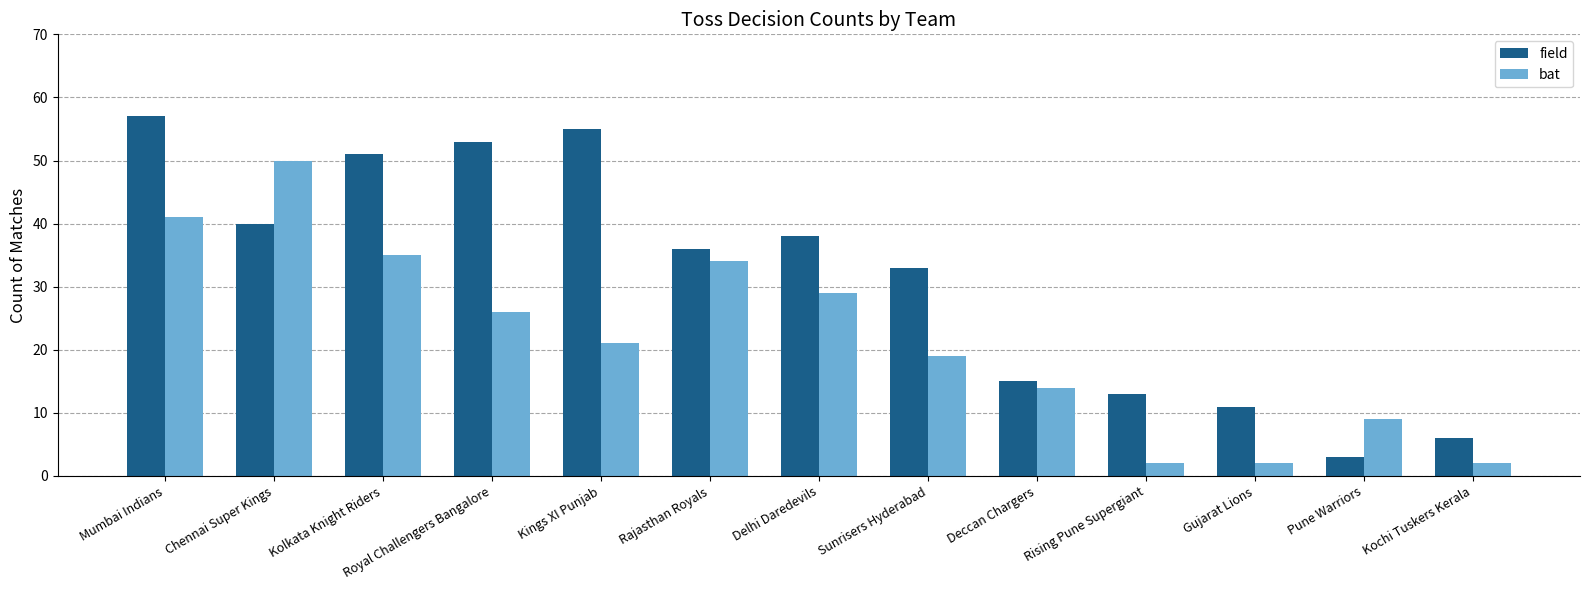

Does the chart contain stacked bars?

No